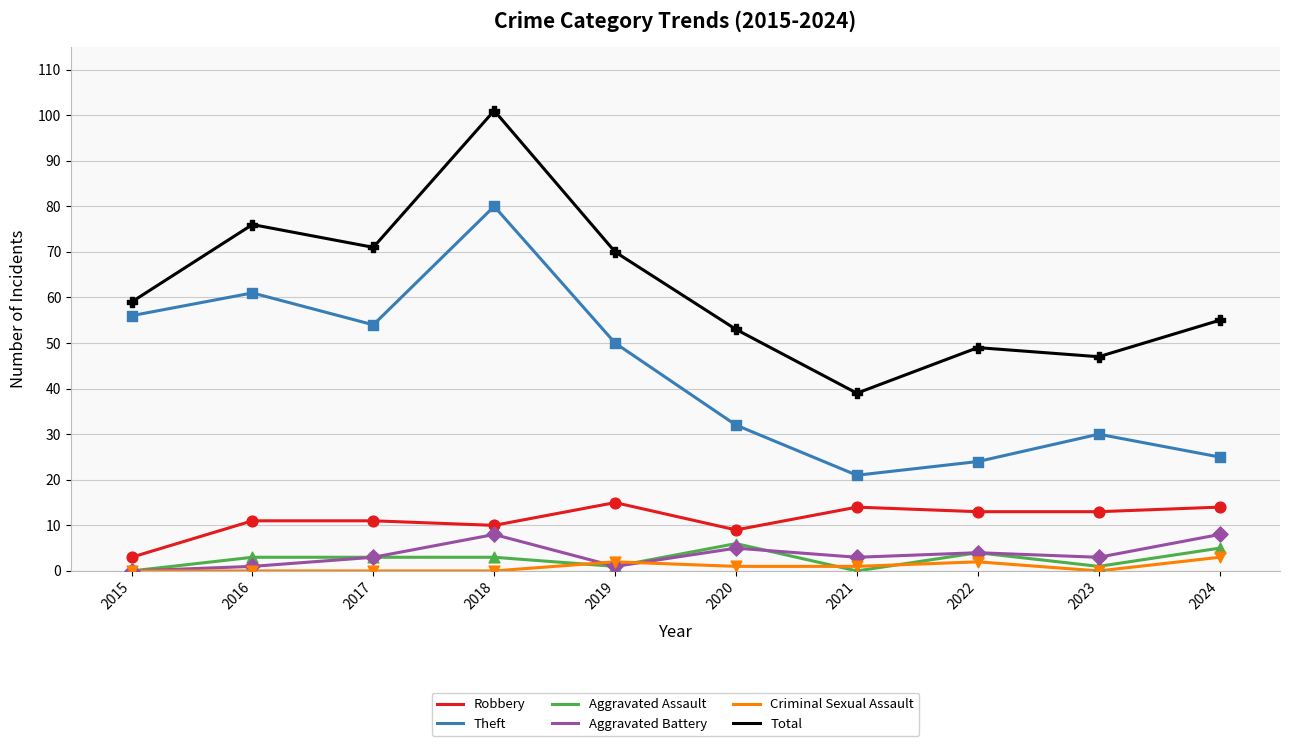

Which series has the largest total across all categories?

Total